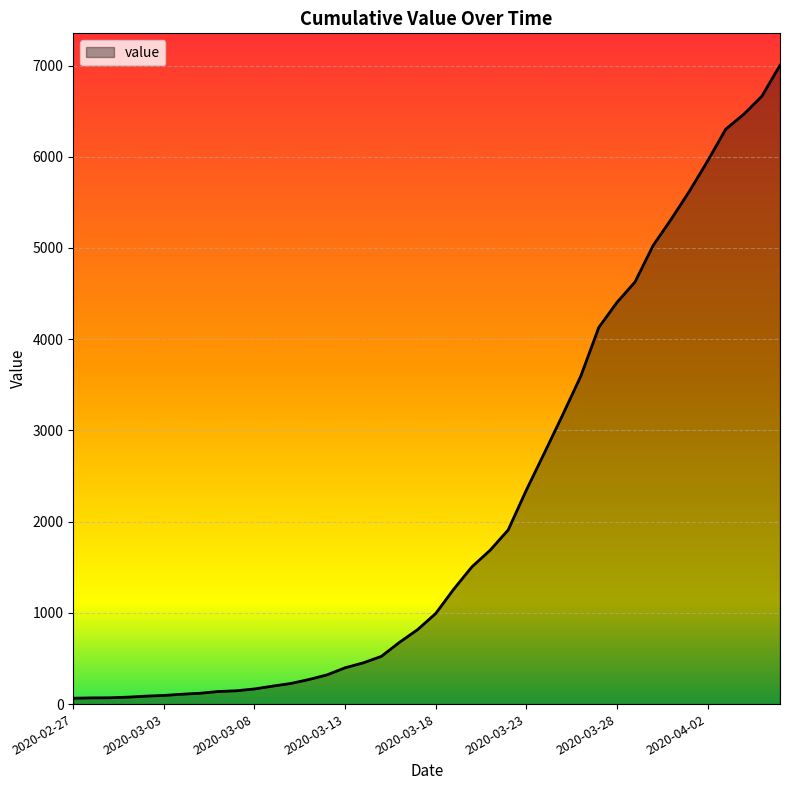

What is the greatest value displayed?

7003